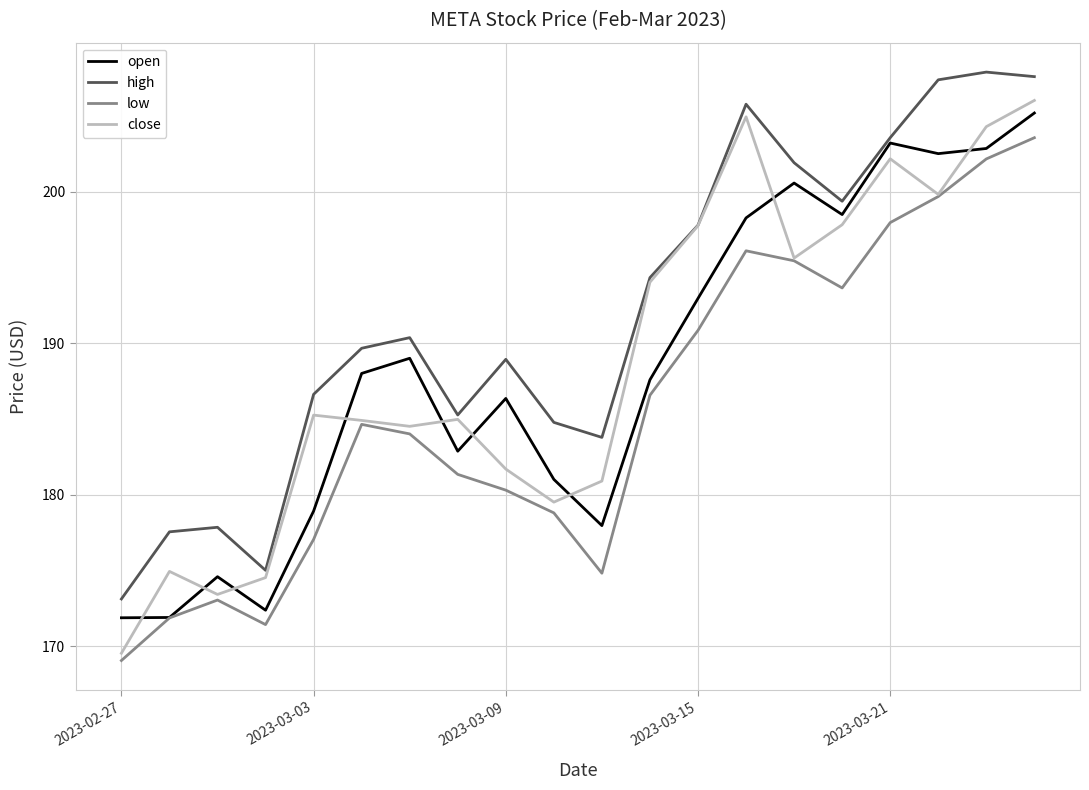

Which series has the widest spread of values?

close